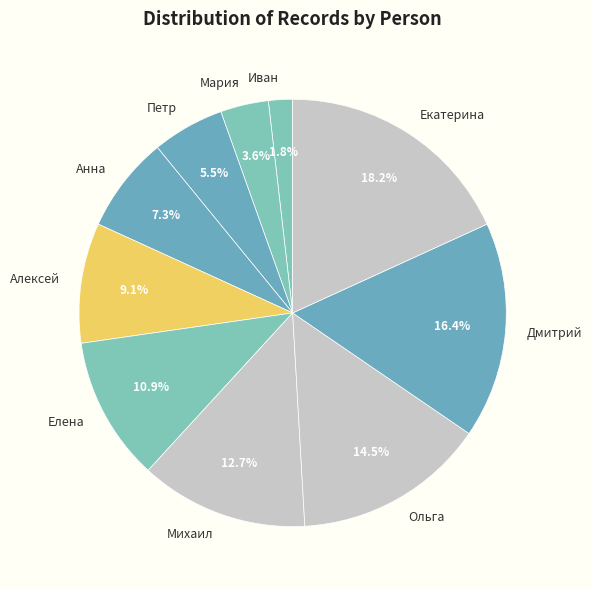

Which slice is the smallest?

Иван